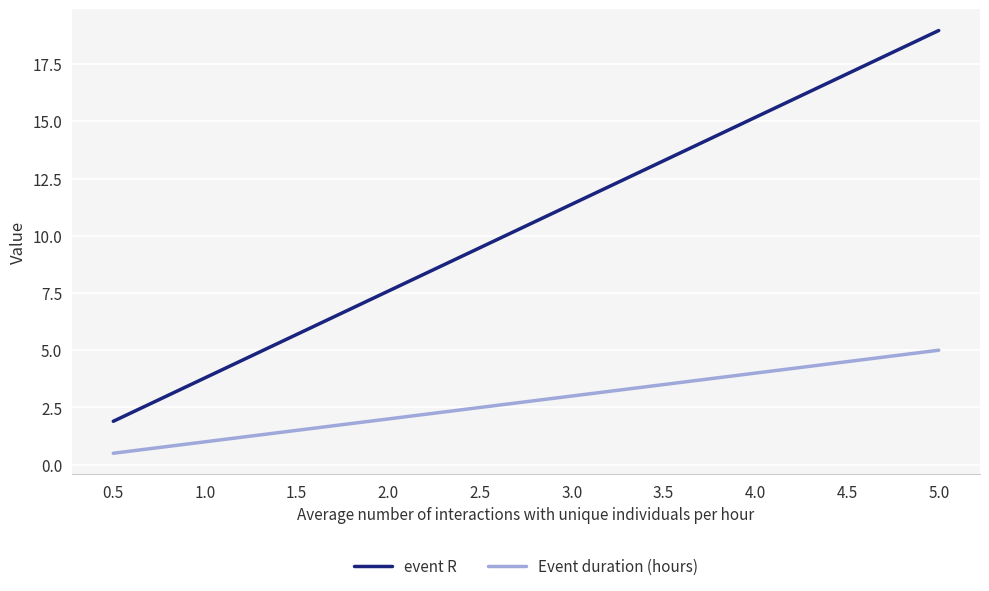

What is the spread (max minus min) of values at 1.5?

4.2